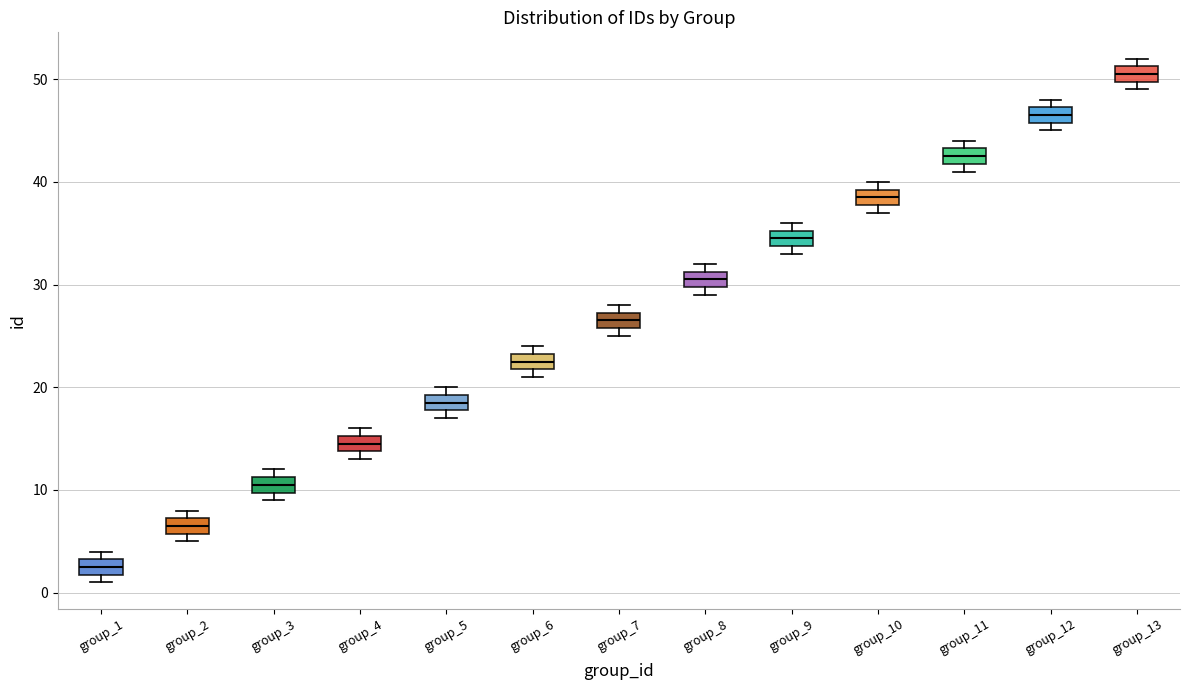

Where is the lower edge of the box for group_8 on the y-axis? The values are not printed on the chart, so give them approximately, as read against the axis.

30